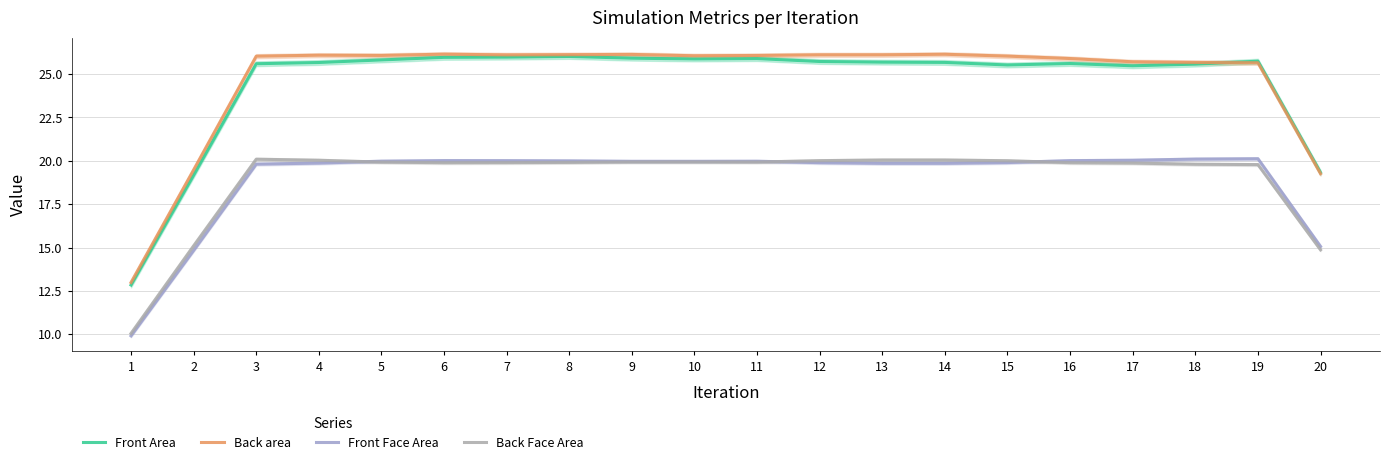

What is the sum of all Front Area values?

489.1